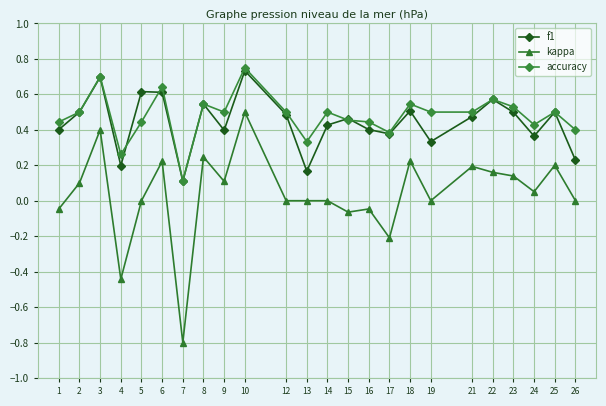

Is it true that accuracy equals 0.5 at 23?

True